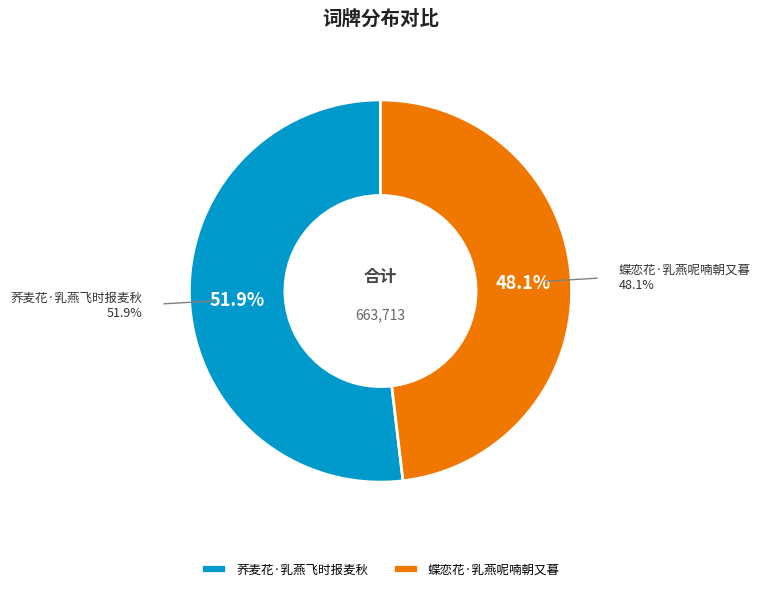

Is the sum of 荞麦花·乳燕飞时报麦秋 and 蝶恋花·乳燕呢喃朝又暮 greater than half?

Yes